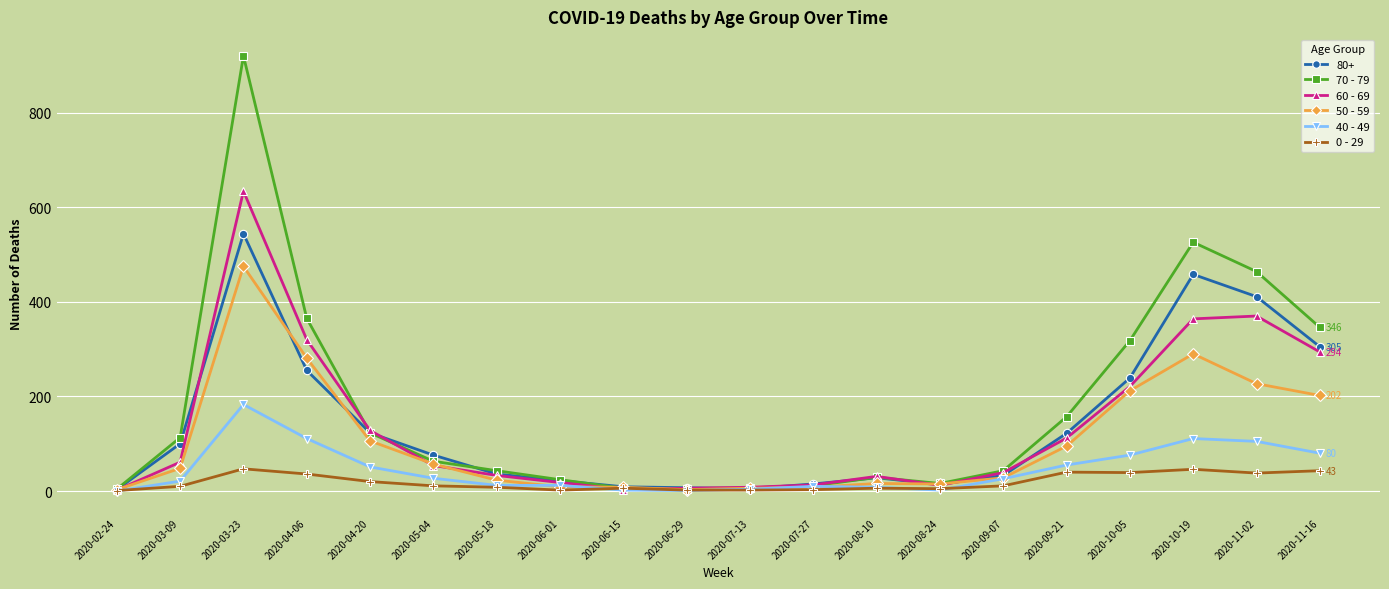

What position from the right is 2020-05-18?

14